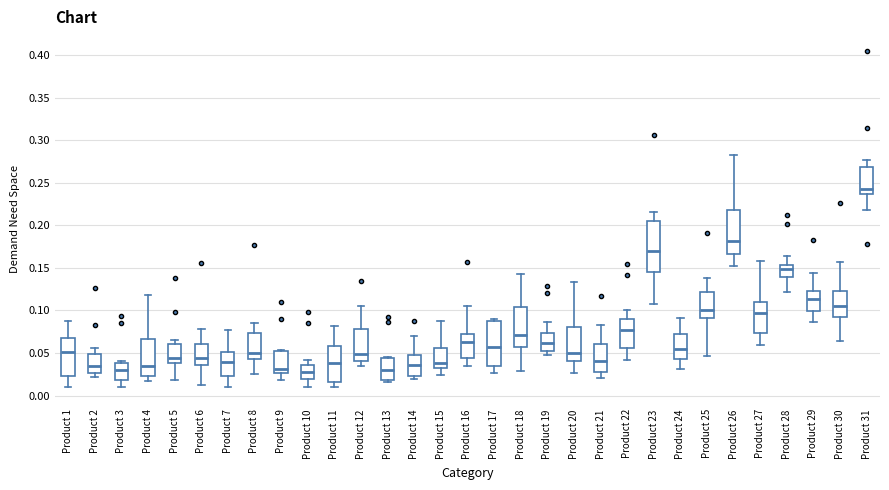

Reading left to right, read every box against the y-axis: the position of its median line, the range the box covers, and the ends of its whiskers. The values are not printed on the chart, so give them approximately, as read against the axis.

Product 1: median 0.050, box 0.025 to 0.065, whiskers 0.010 to 0.085
Product 2: median 0.035, box 0.025 to 0.050, whiskers 0.020 to 0.055
Product 3: median 0.030, box 0.020 to 0.040, whiskers 0.010 to 0.040 (just above the box's upper edge)
Product 4: median 0.035, box 0.020 to 0.065, whiskers 0.015 to 0.120
Product 5: median 0.045, box 0.040 to 0.060, whiskers 0.020 to 0.065
Product 6: median 0.045, box 0.035 to 0.060, whiskers 0.010 to 0.080
Product 7: median 0.040, box 0.025 to 0.050, whiskers 0.010 to 0.075
Product 8: median 0.050, box 0.045 to 0.075, whiskers 0.025 to 0.085
Product 9: median 0.030, box 0.025 to 0.050, whiskers 0.020 to 0.055
Product 10: median 0.025, box 0.020 to 0.035, whiskers 0.010 to 0.040
Product 11: median 0.040, box 0.015 to 0.060, whiskers 0.010 to 0.080
Product 12: median 0.050, box 0.040 to 0.080, whiskers 0.035 to 0.105
Product 13: median 0.030, box 0.020 to 0.045, whiskers 0.015 to 0.045
Product 14: median 0.035, box 0.025 to 0.050, whiskers 0.020 to 0.070
Product 15: median 0.040, box 0.035 to 0.055, whiskers 0.025 to 0.090
Product 16: median 0.060, box 0.045 to 0.070, whiskers 0.035 to 0.105
Product 17: median 0.055, box 0.035 to 0.090, whiskers 0.025 to 0.090 (just above the box's upper edge)
Product 18: median 0.070, box 0.055 to 0.105, whiskers 0.030 to 0.145
Product 19: median 0.060, box 0.050 to 0.075, whiskers 0.045 to 0.085
Product 20: median 0.050, box 0.040 to 0.080, whiskers 0.025 to 0.135
Product 21: median 0.040, box 0.025 to 0.060, whiskers 0.020 to 0.085
Product 22: median 0.075, box 0.055 to 0.090, whiskers 0.040 to 0.100
Product 23: median 0.170, box 0.145 to 0.205, whiskers 0.105 to 0.215
Product 24: median 0.055, box 0.045 to 0.070, whiskers 0.030 to 0.090
Product 25: median 0.100, box 0.090 to 0.120, whiskers 0.045 to 0.140
Product 26: median 0.180, box 0.165 to 0.220, whiskers 0.150 to 0.285
Product 27: median 0.100, box 0.075 to 0.110, whiskers 0.060 to 0.160
Product 28: median 0.150, box 0.140 to 0.155, whiskers 0.120 to 0.165
Product 29: median 0.115, box 0.100 to 0.125, whiskers 0.085 to 0.145
Product 30: median 0.105, box 0.090 to 0.125, whiskers 0.065 to 0.155
Product 31: median 0.245, box 0.235 to 0.270, whiskers 0.220 to 0.275